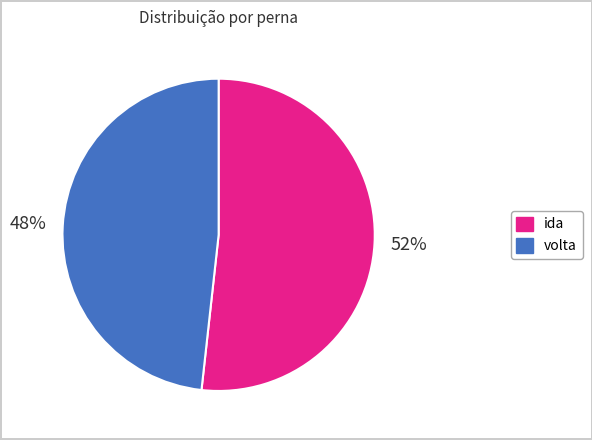

To the nearest percent, what is the combined percentage of volta and ida?

100%